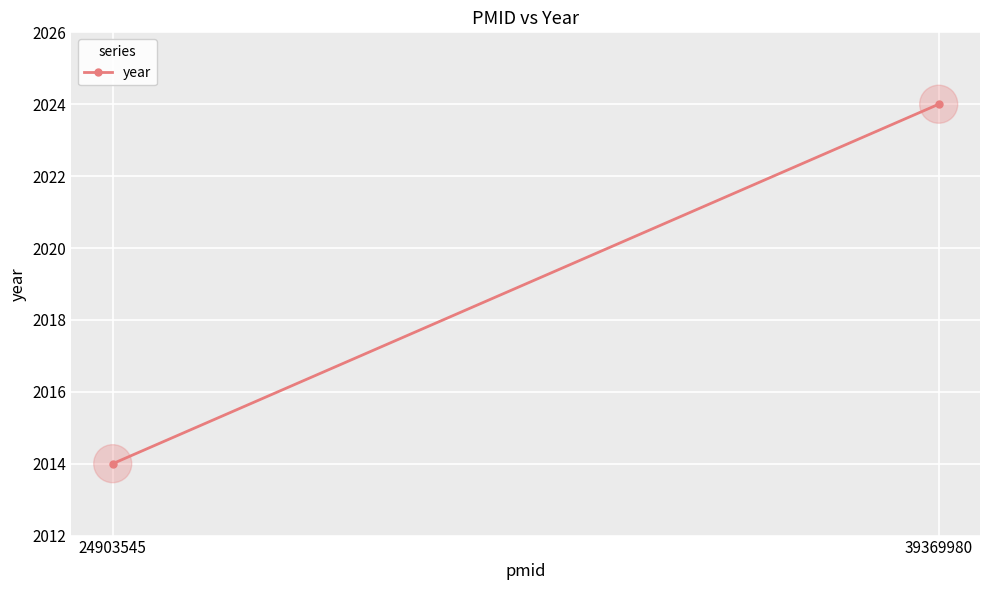

What is the average Y value?

2019